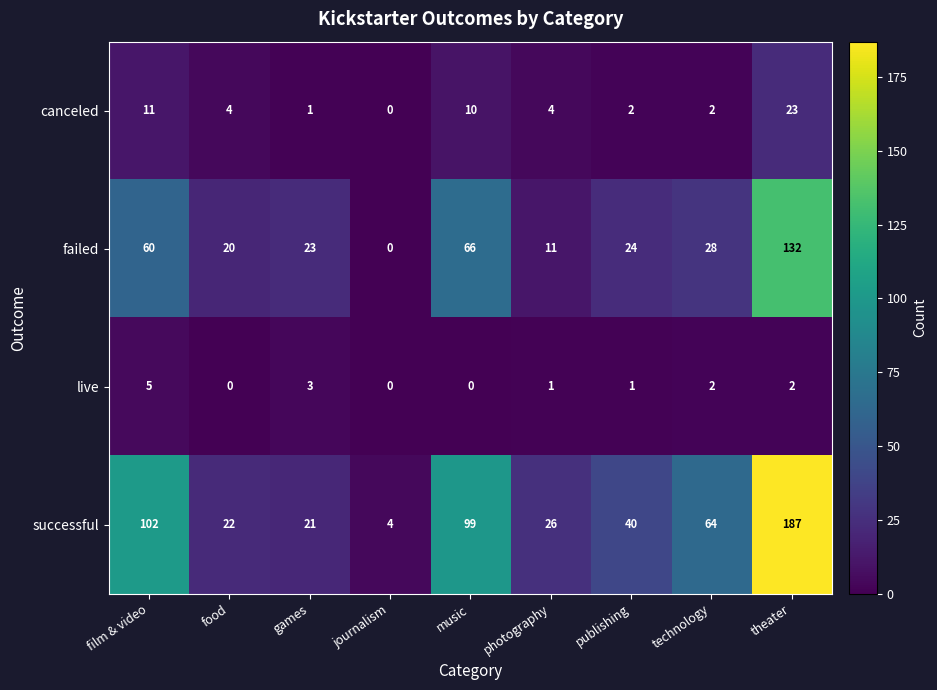

True or false: live has a value of -3 at food.

False